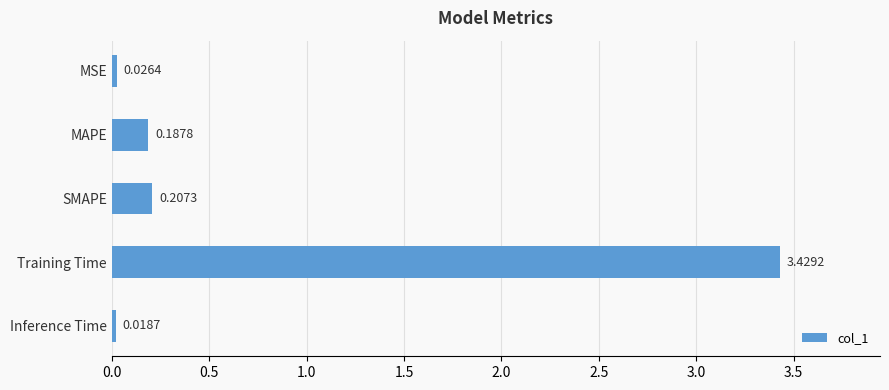

How many bars are there in total?

5